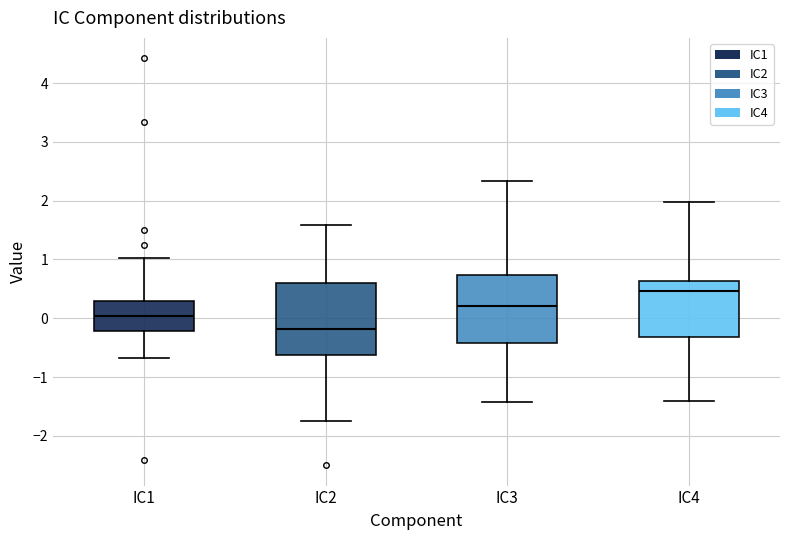

Which box has the highest median line?

IC4